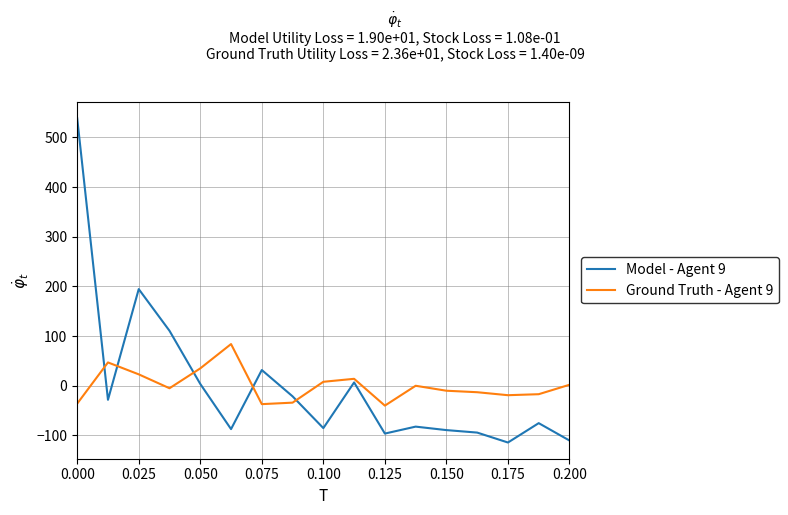

Rank the series by their maximum value, from lowest to highest.

Ground Truth - Agent 9, Model - Agent 9